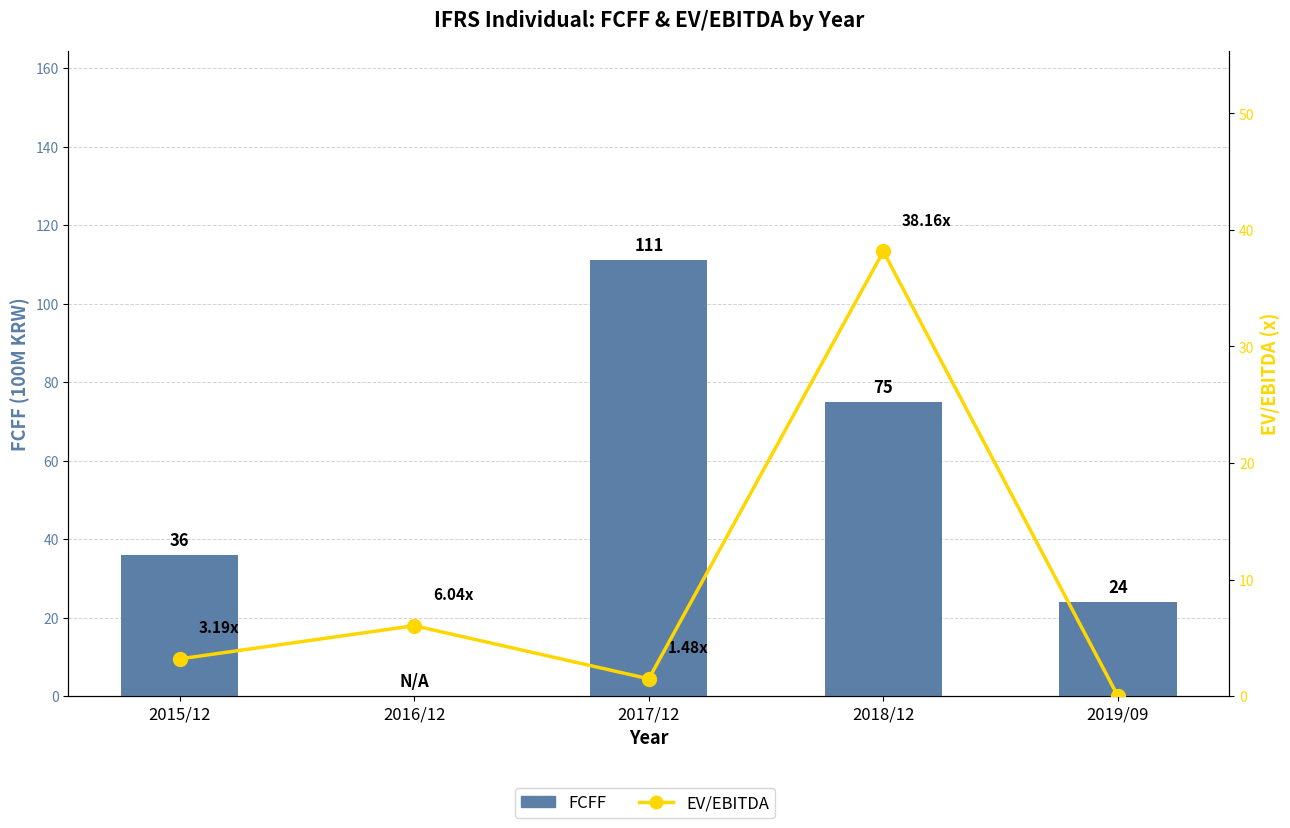

Rank the categories by FCFF value from highest to lowest.

2017/12, 2018/12, 2015/12, 2019/09, 2016/12